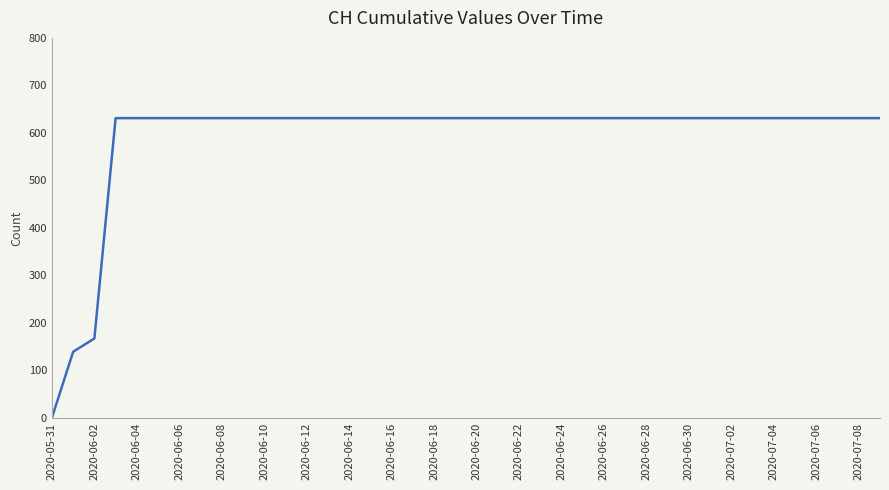

What is the difference between the maximum and minimum values?

631